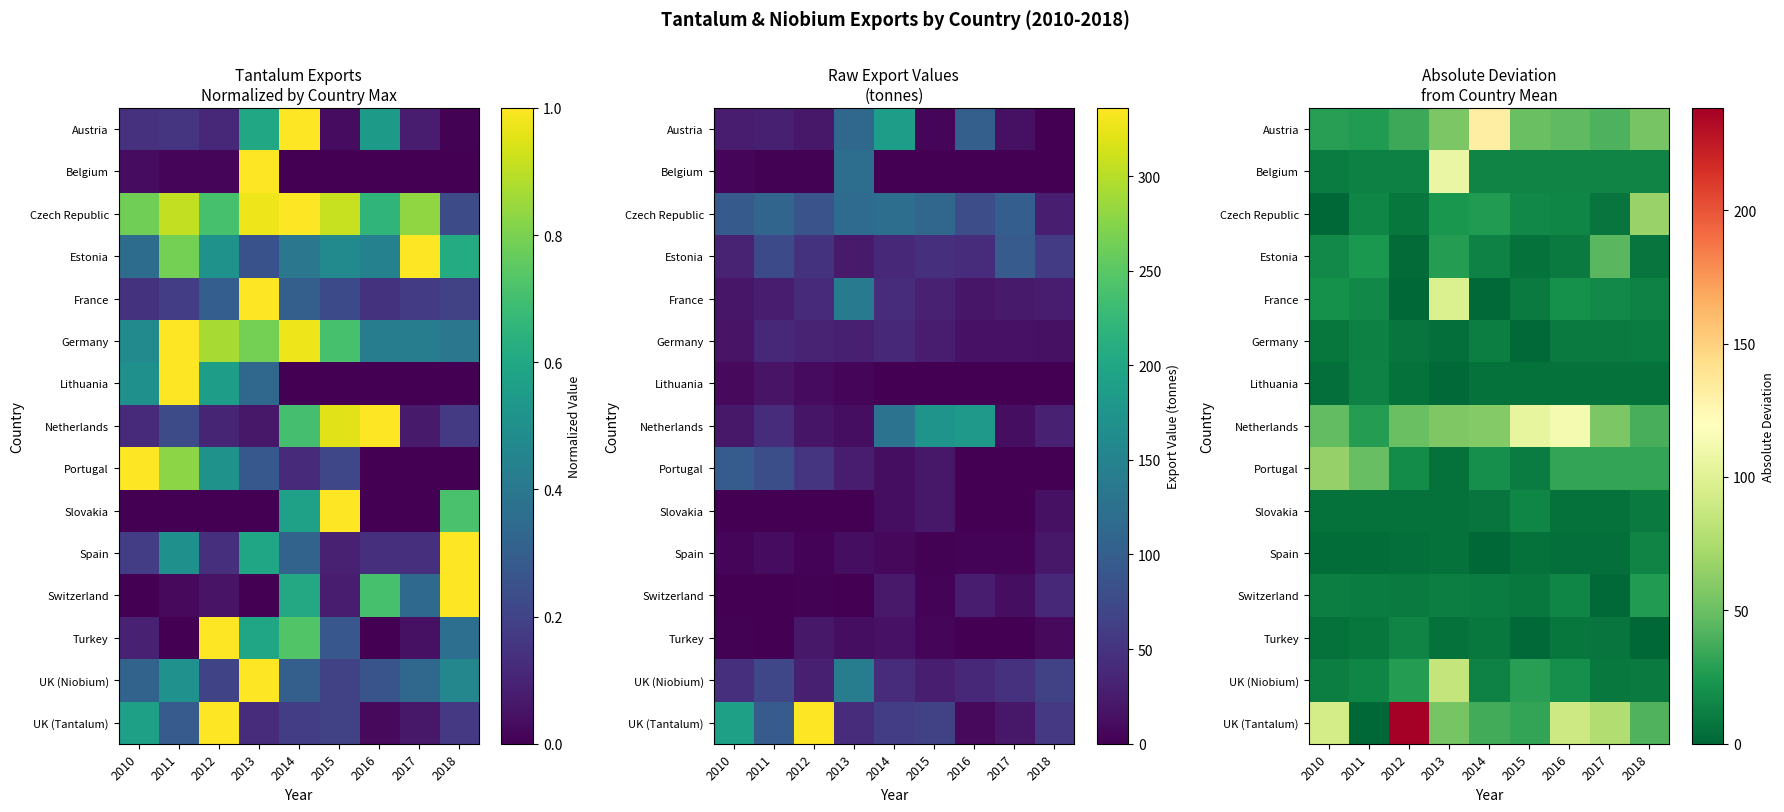

At how many categories does at least one series exceed 234?

1